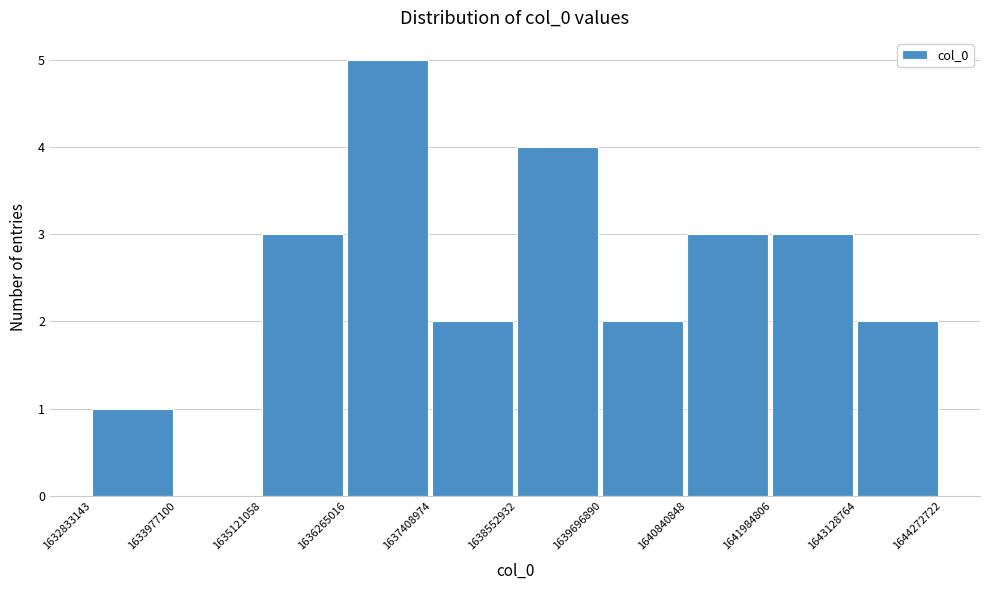

What is the height of the bar covering 1640840848 to 1641984806 on the x-axis? The values are not printed on the chart, so give them approximately, as read against the axis.

3